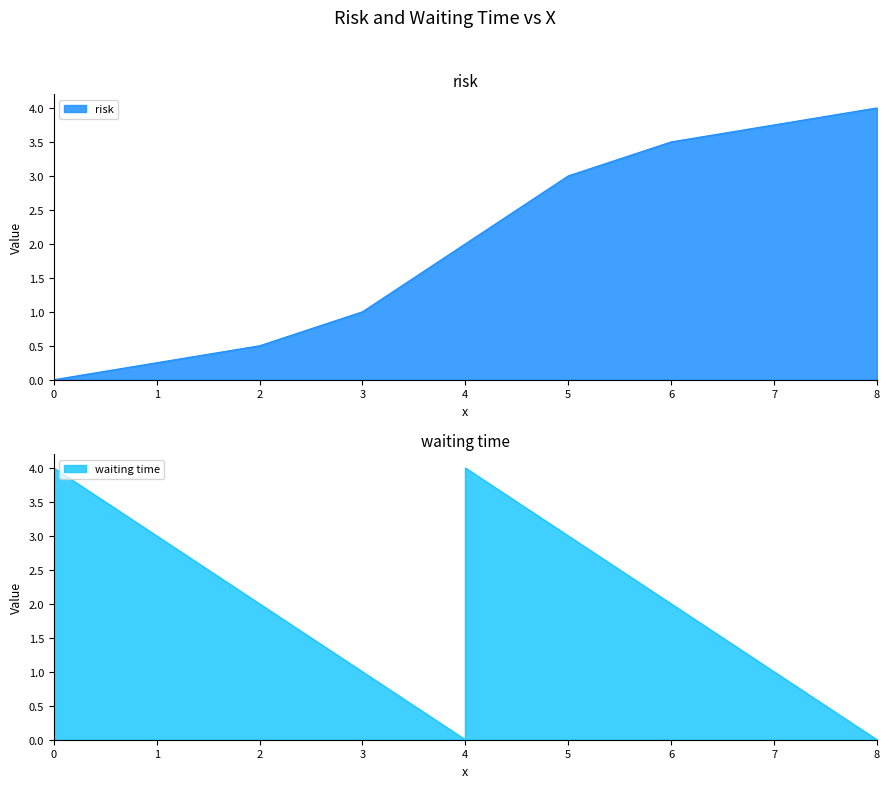

Which series changed the most between 4 and 5?

risk